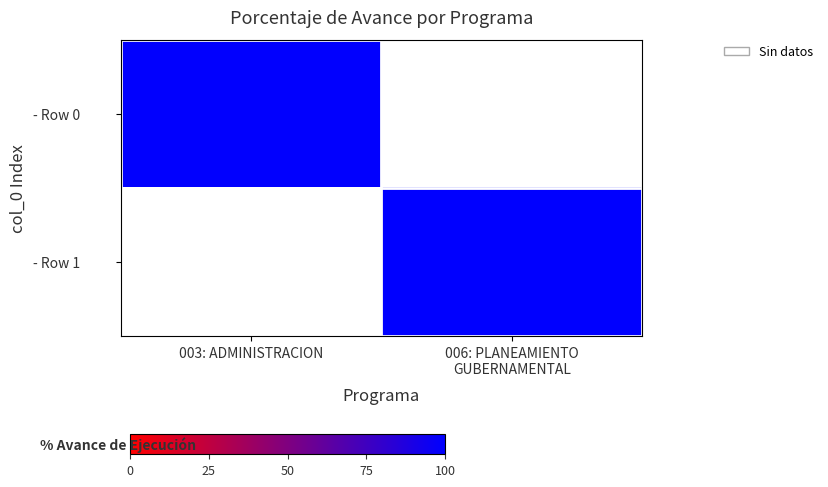

At which label does - Row 1 first exceed 99?

006: PLANEAMIENTO GUBERNAMENTAL